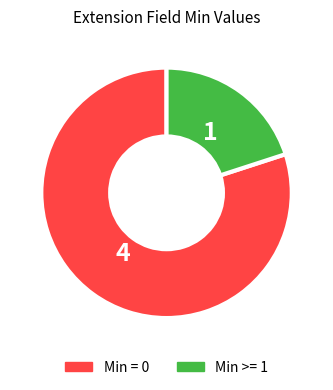

Is there a majority slice in this chart?

Yes